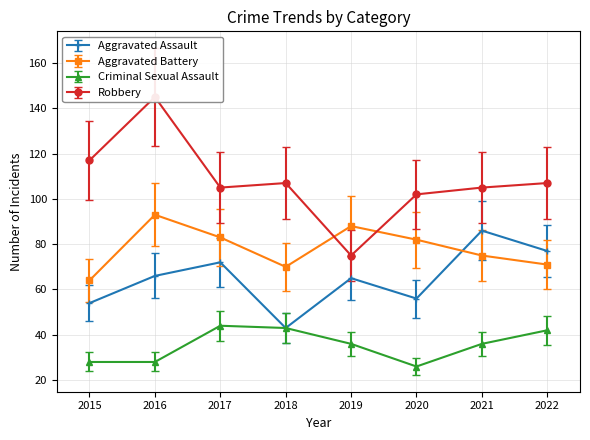

Which series has the largest total across all categories?

Robbery